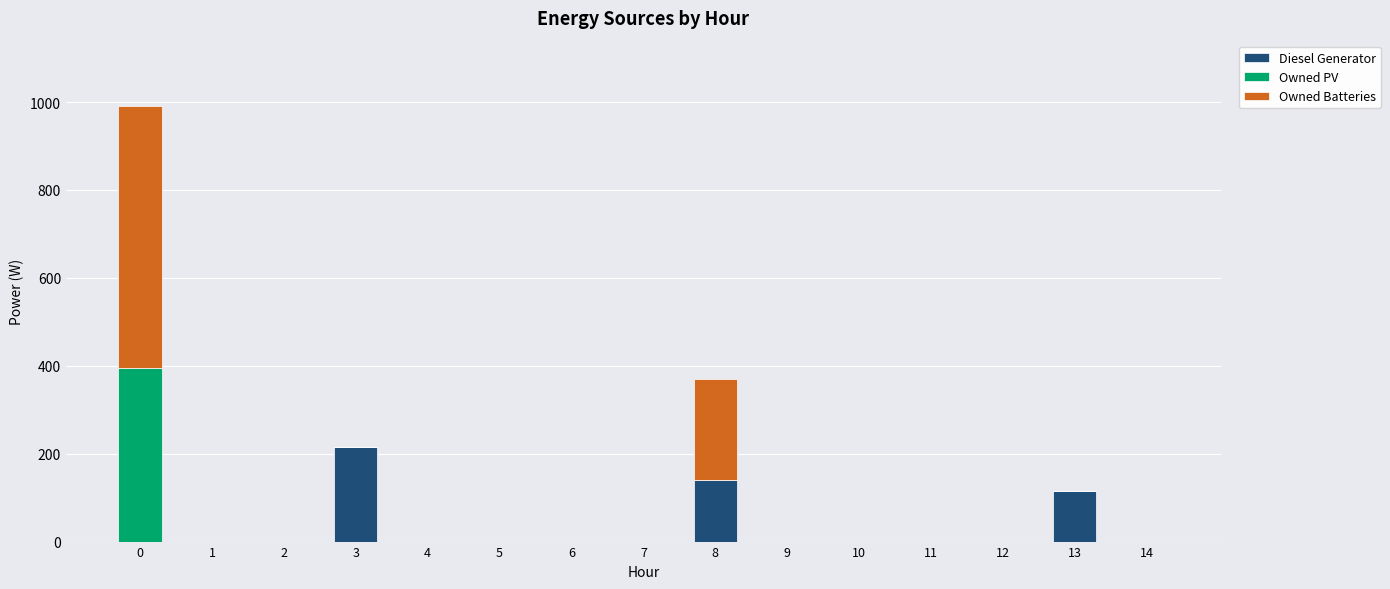

What is the sum of all Diesel Generator values?

471